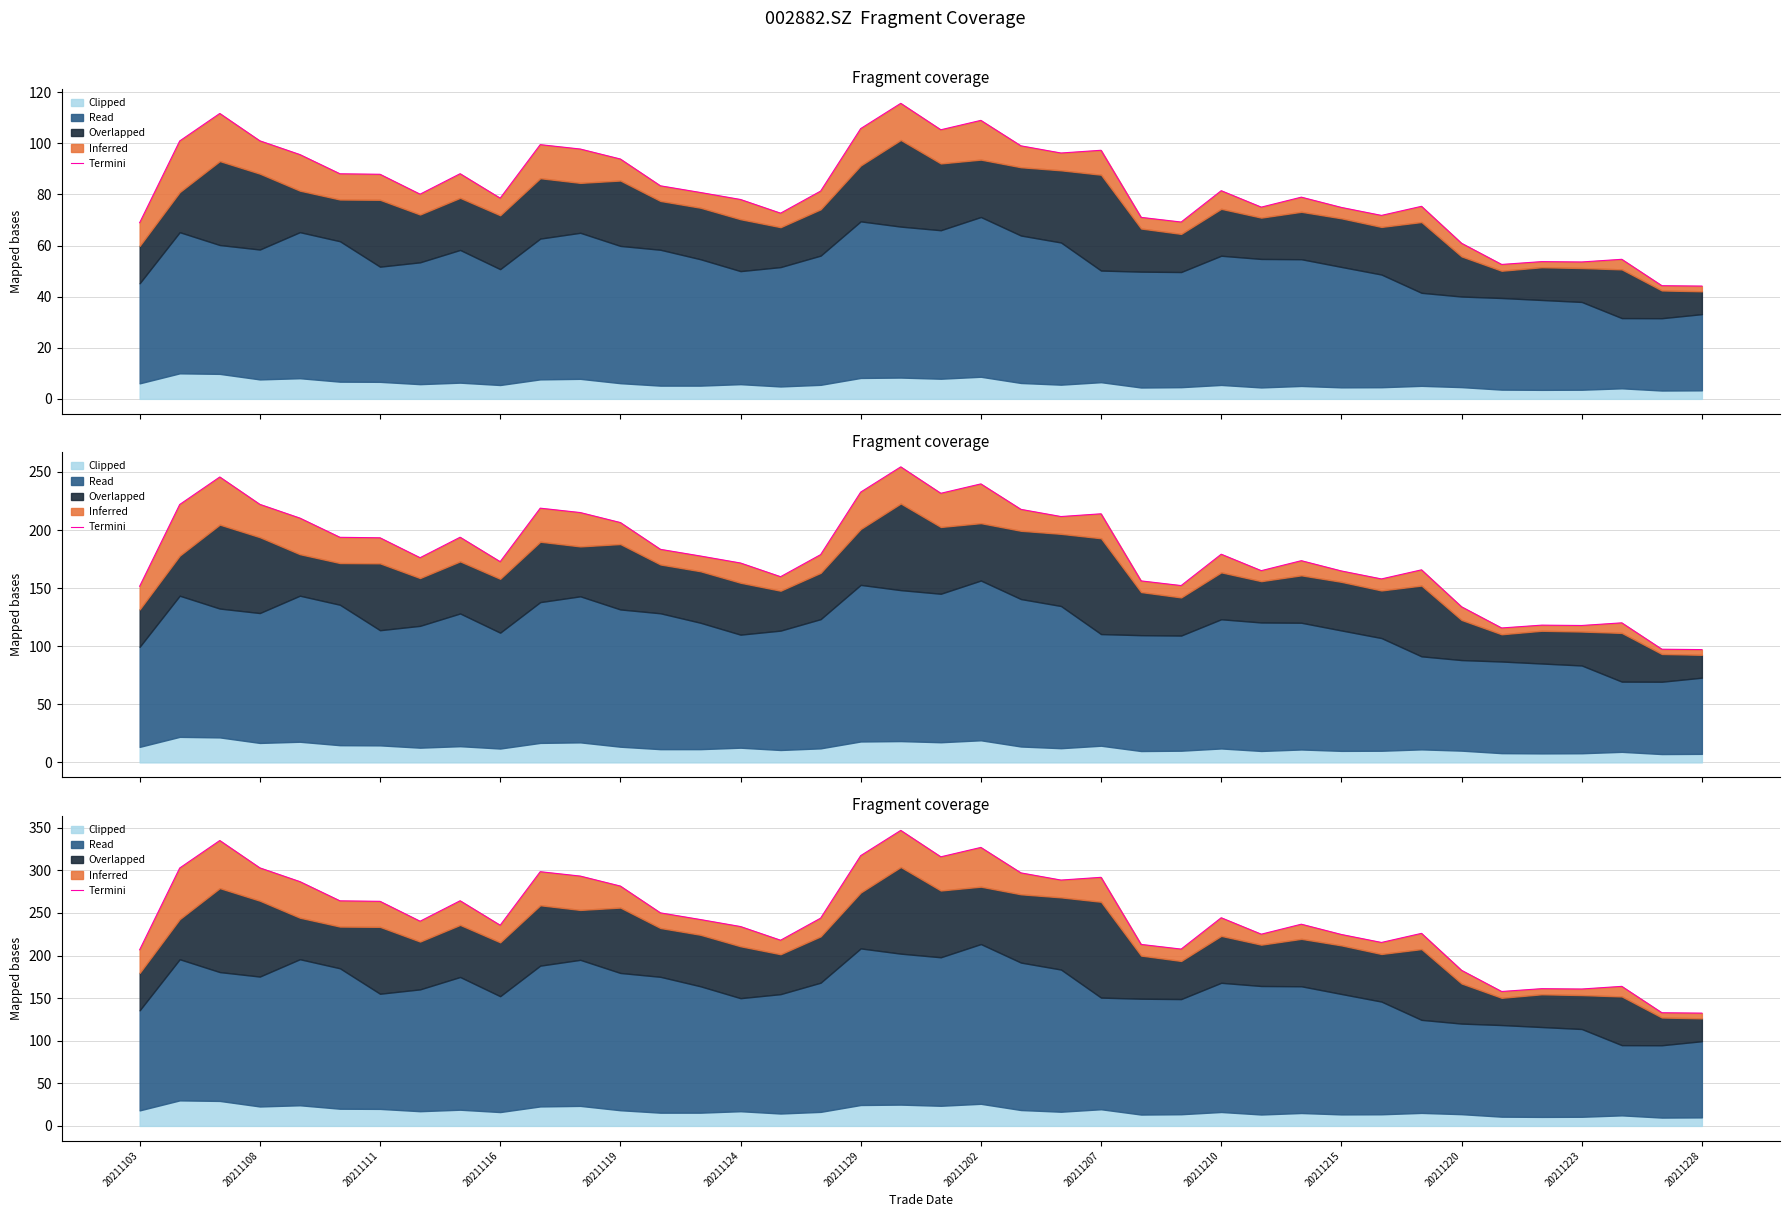

Is it true that the value at 32 is 86.9?

False